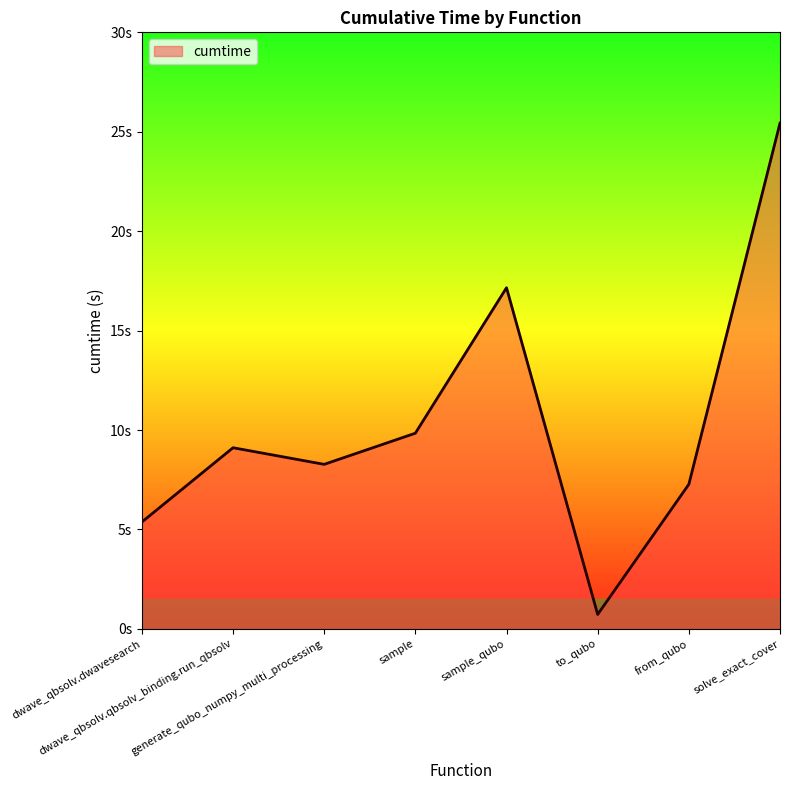

At which category does the data reach its first local peak?

dwave_qbsolv.qbsolv_binding.run_qbsolv